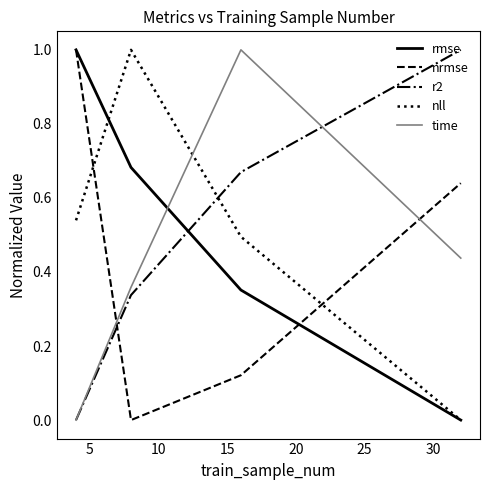

How many intersections are there between time and rmse?

1